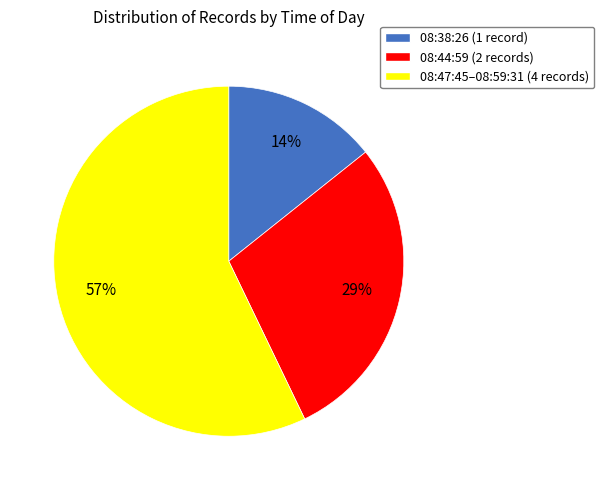

Count the number of slices in the pie.

3